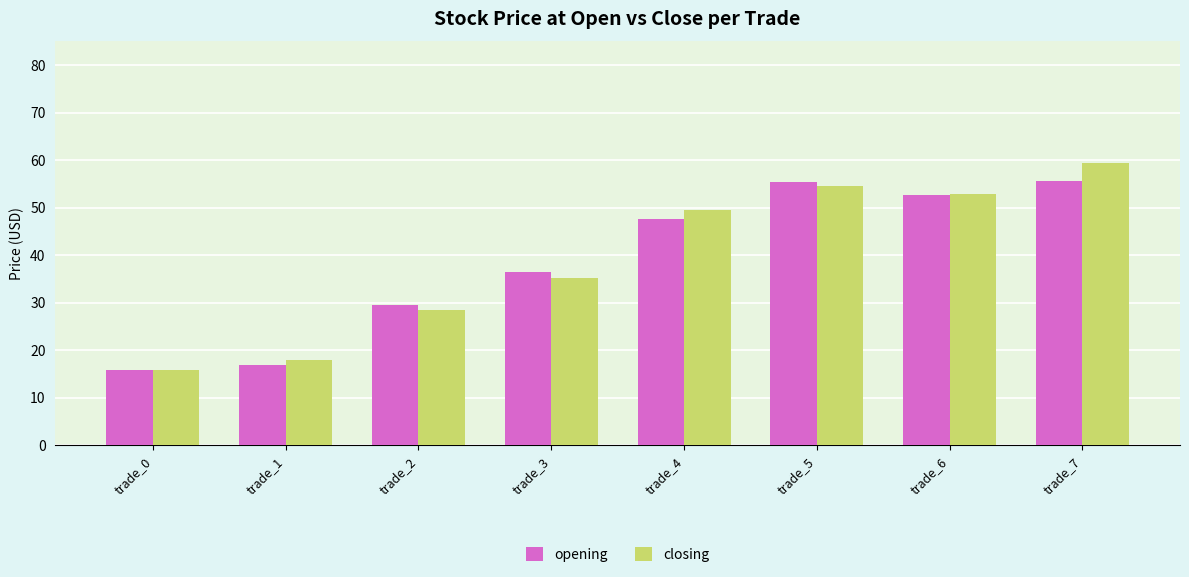

Is it true that opening equals 55.4 at trade_5?

True